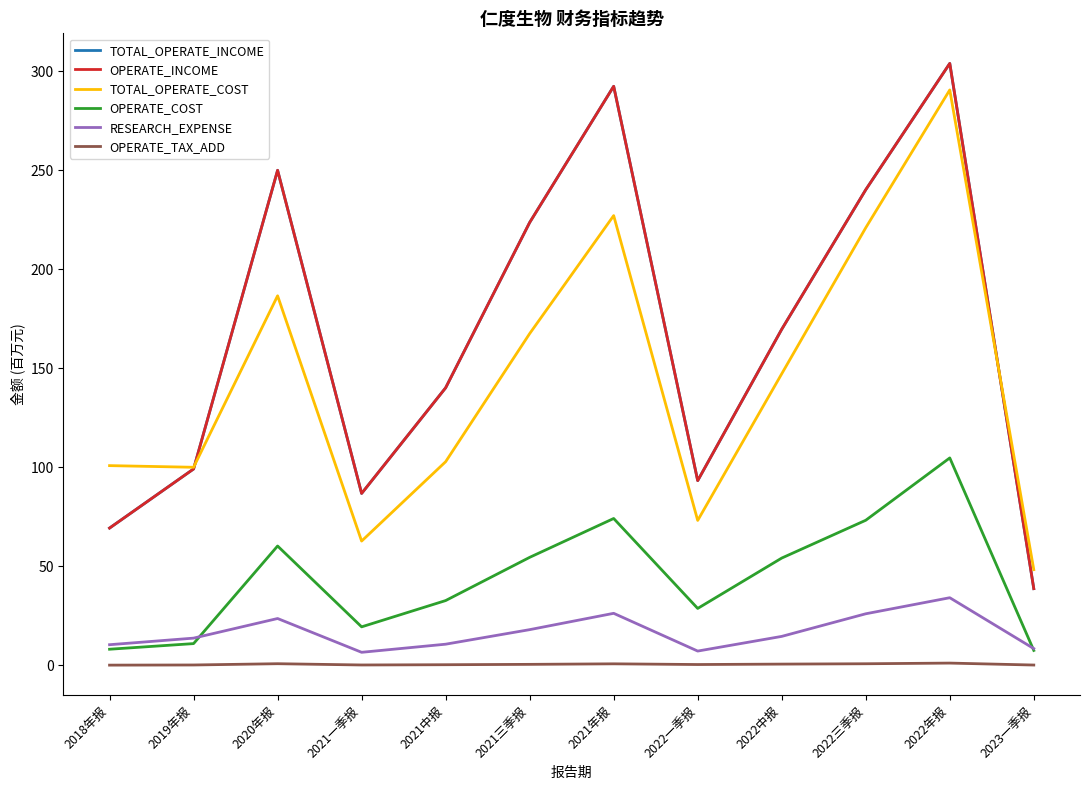

Reading left to right, list all the values displayed in this chart.

TOTAL_OPERATE_INCOME: 2018年报=69.3	2019年报=99.2	2020年报=249.9	2021一季报=86.8	2021中报=140.1	2021三季报=223.6	2021年报=292.3	2022一季报=93.3	2022中报=169.7	2022三季报=240.1	2022年报=303.8	2023一季报=38.8
OPERATE_INCOME: 2018年报=69.3	2019年报=99.2	2020年报=249.9	2021一季报=86.8	2021中报=140.1	2021三季报=223.6	2021年报=292.3	2022一季报=93.3	2022中报=169.7	2022三季报=240.1	2022年报=303.8	2023一季报=38.8
TOTAL_OPERATE_COST: 2018年报=100.9	2019年报=100.0	2020年报=186.6	2021一季报=62.8	2021中报=102.8	2021三季报=167.5	2021年报=227.0	2022一季报=73.2	2022中报=147.2	2022三季报=220.9	2022年报=290.5	2023一季报=48.4
OPERATE_COST: 2018年报=8.2	2019年报=11.0	2020年报=60.3	2021一季报=19.5	2021中报=32.8	2021三季报=54.6	2021年报=74.2	2022一季报=28.8	2022中报=54.2	2022三季报=73.3	2022年报=104.7	2023一季报=7.6
RESEARCH_EXPENSE: 2018年报=10.5	2019年报=13.8	2020年报=23.7	2021一季报=6.6	2021中报=10.7	2021三季报=18.1	2021年报=26.3	2022一季报=7.3	2022中报=14.7	2022三季报=26.1	2022年报=34.2	2023一季报=8.5
OPERATE_TAX_ADD: 2018年报=0.2	2019年报=0.2	2020年报=0.9	2021一季报=0.2	2021中报=0.4	2021三季报=0.6	2021年报=0.8	2022一季报=0.5	2022中报=0.7	2022三季报=0.9	2022年报=1.2	2023一季报=0.2